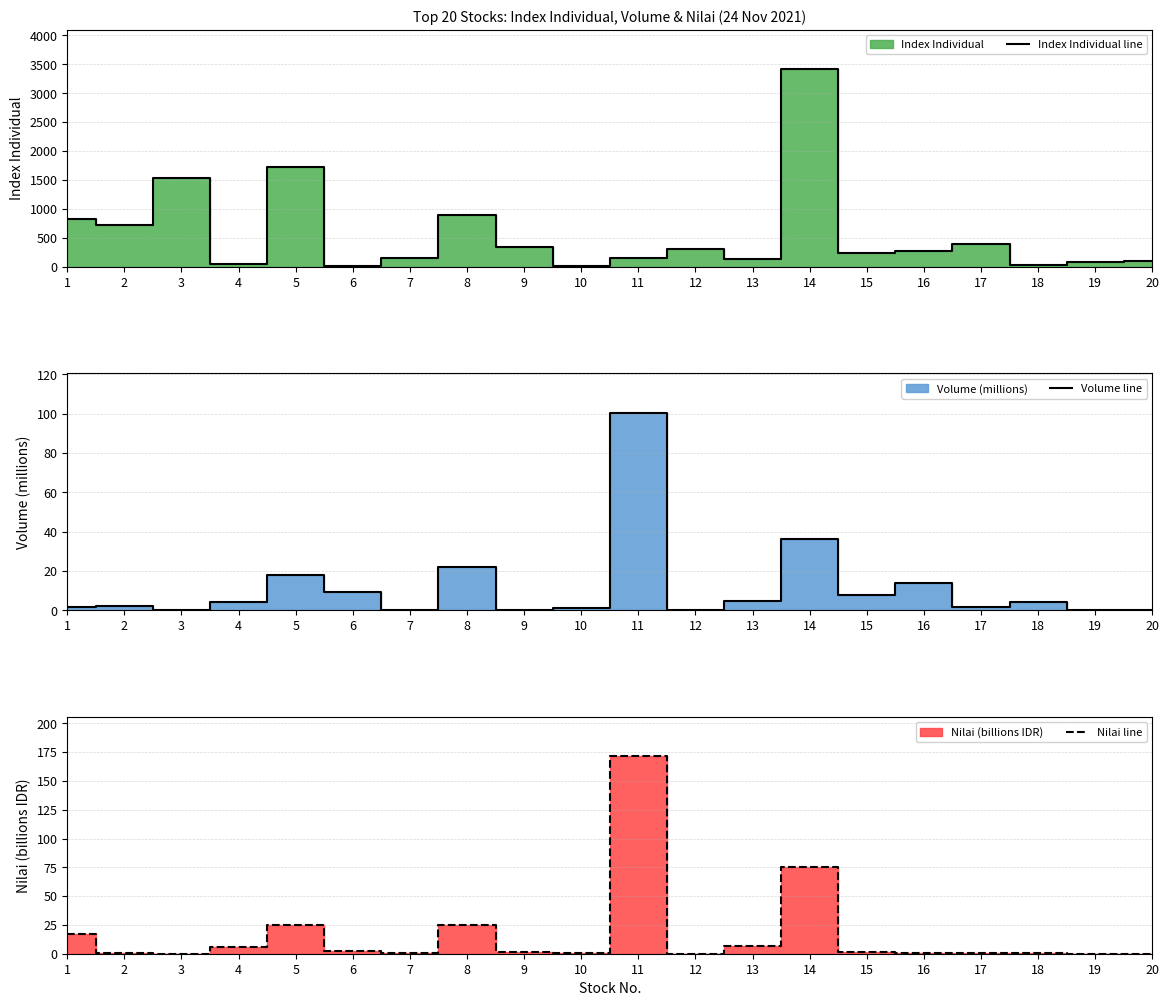

What is the maximum value shown in the chart?

3414.6